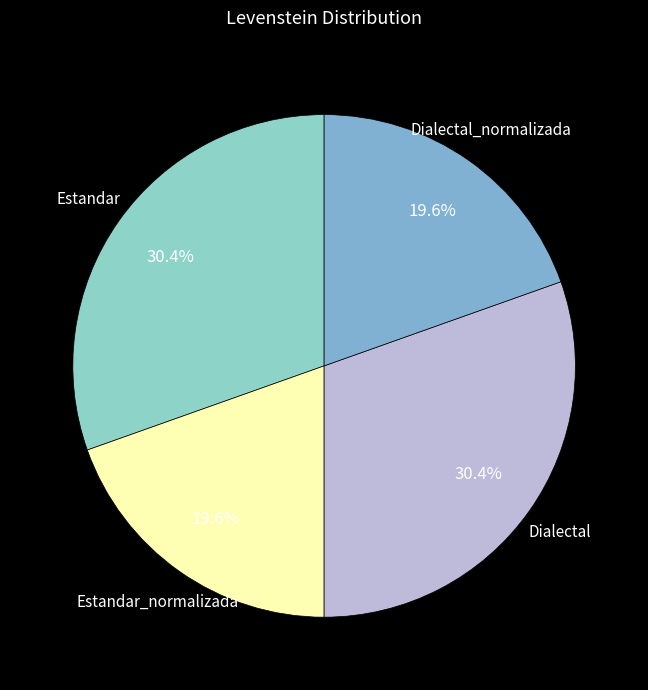

Which slice is the smallest?

Estandar_normalizada